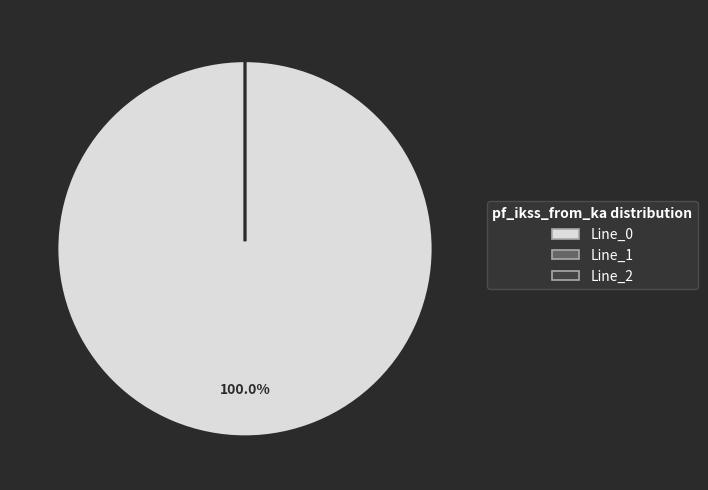

What is the change in value from Line_0 to Line_1?

-1.3